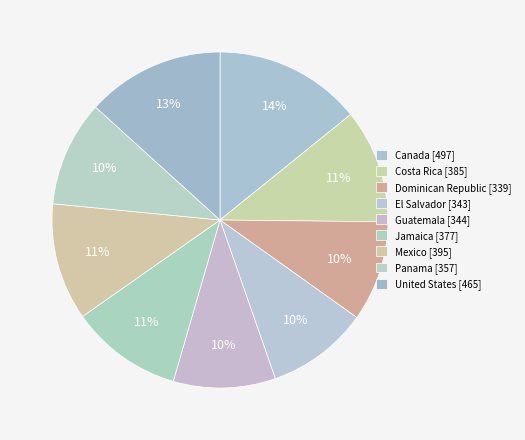

Approximately how many times larger is the value at Dominican Republic compared to Guatemala?

1.0